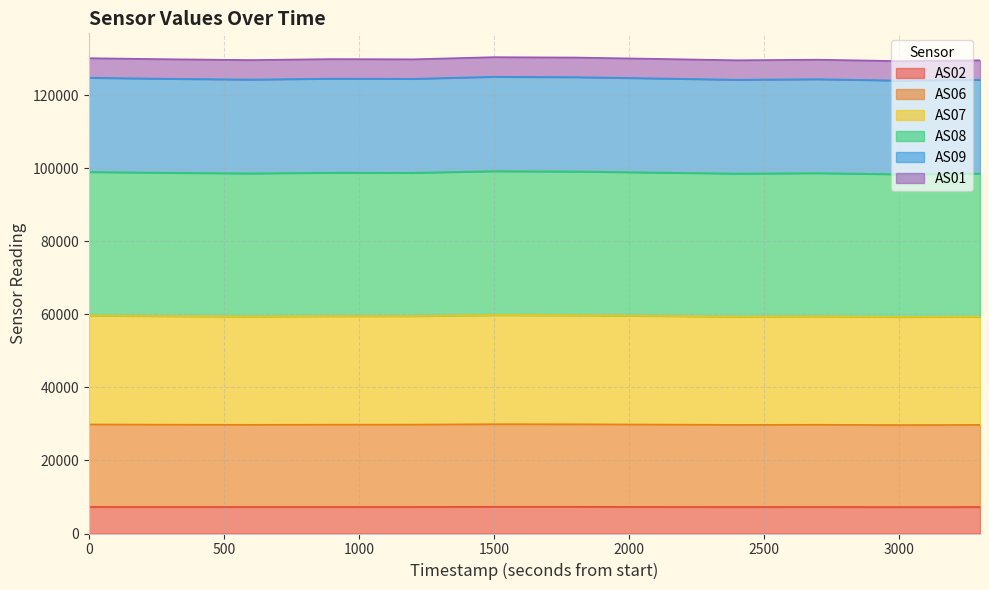

True or false: AS09 and AS07 cross at least once.

False